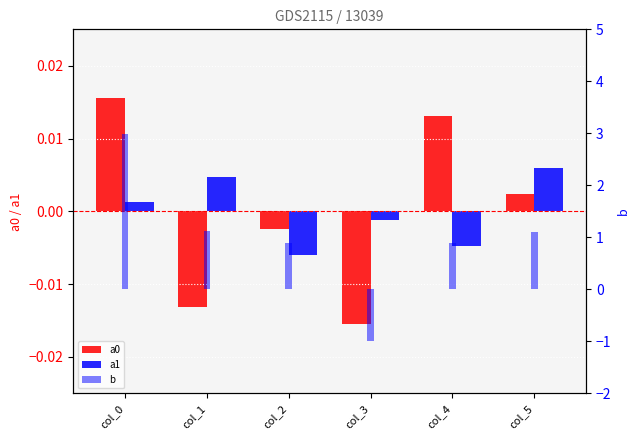

Between col_3 and col_5, which is larger?

col_5